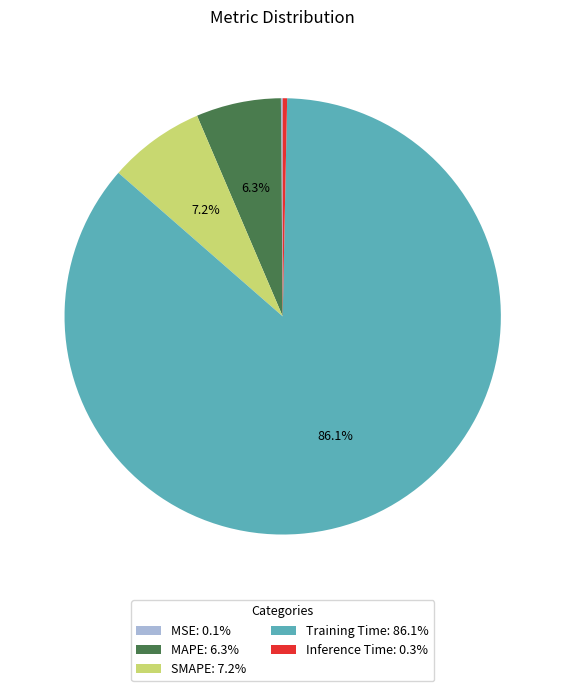

What is the largest slice in the pie chart?

Training Time